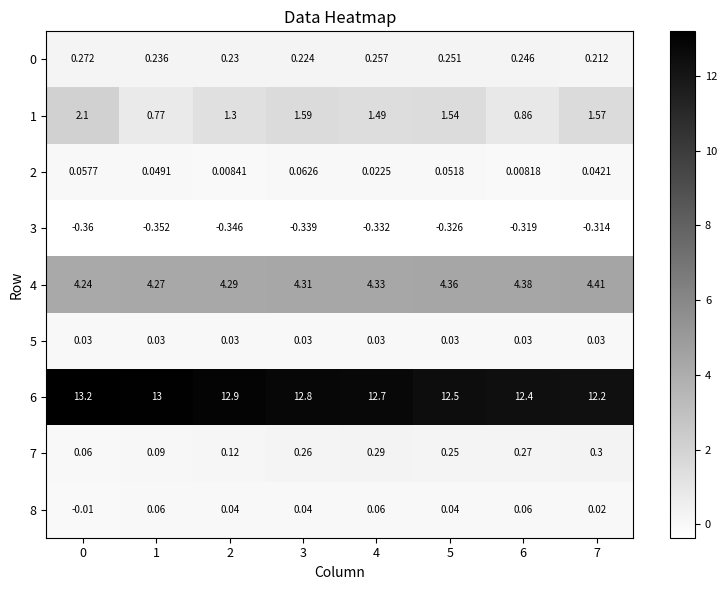

Is the value of 3 at 5 greater than the value of 1 at 6?

No